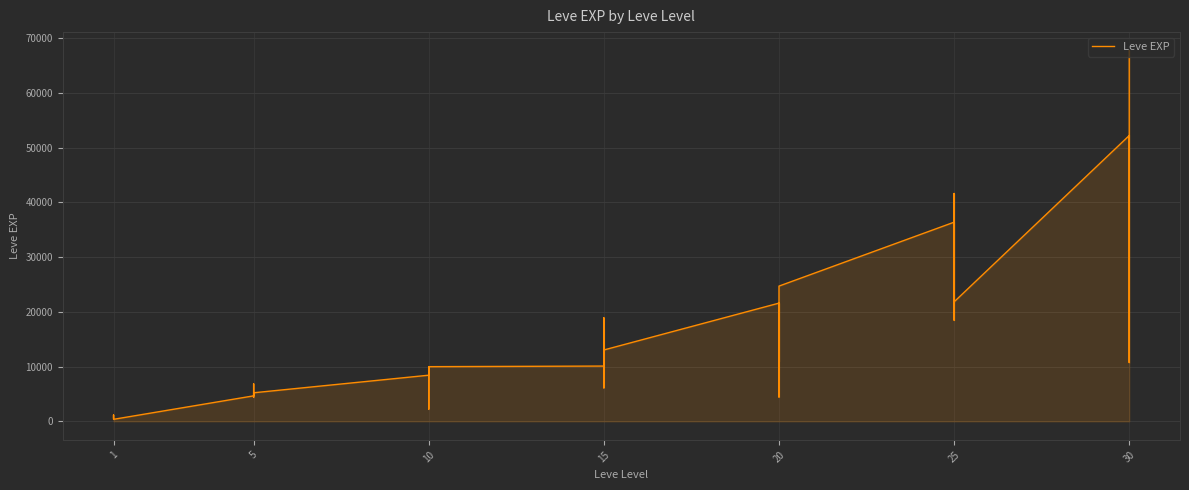

How many data points does each series have?

40